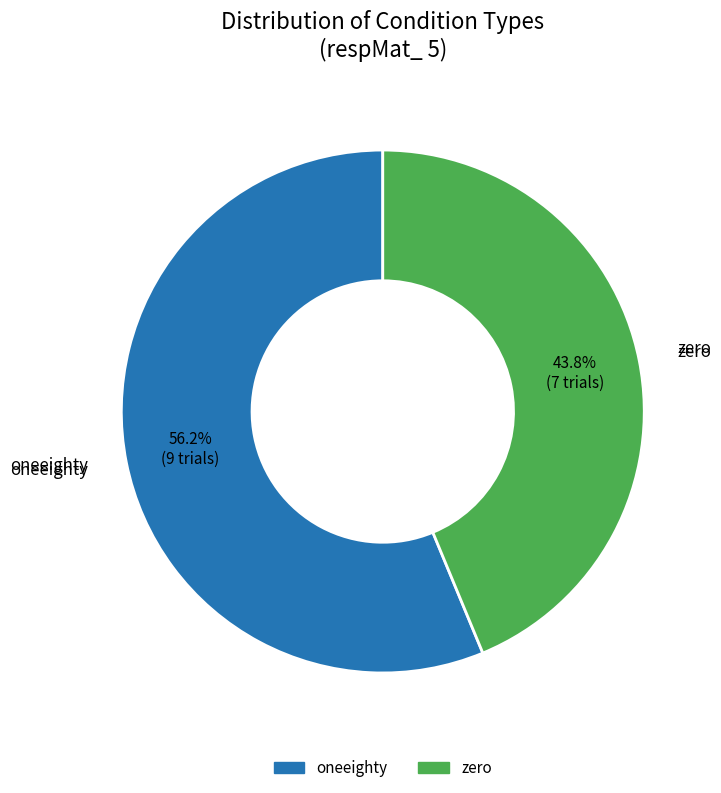

Between oneeighty and zero, which is larger?

oneeighty